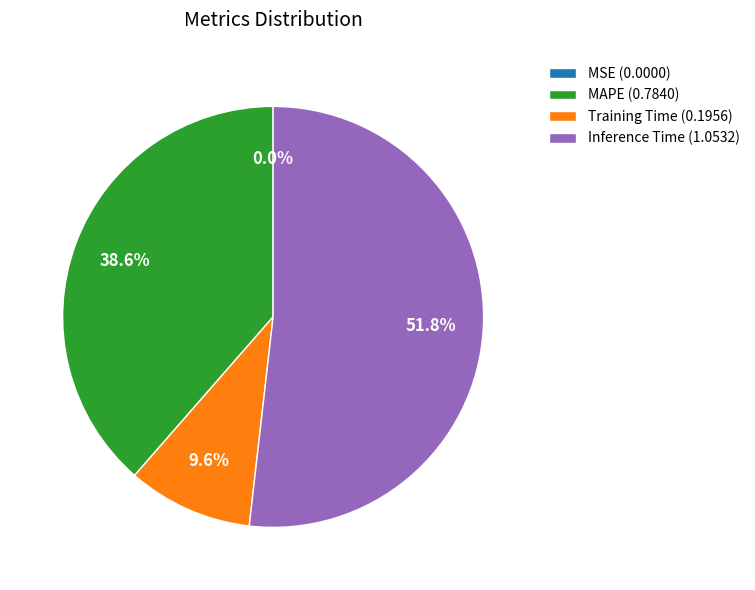

Which has a higher value, Inference Time (1.0532) or MAPE (0.7840)?

Inference Time (1.0532)